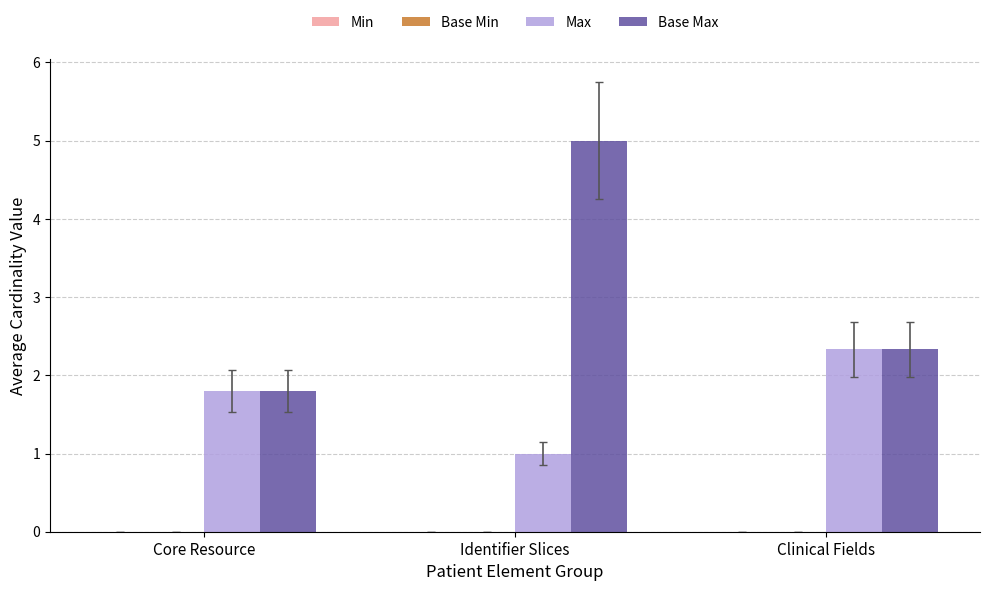

Which category has the lowest value in the Max series?

Identifier Slices